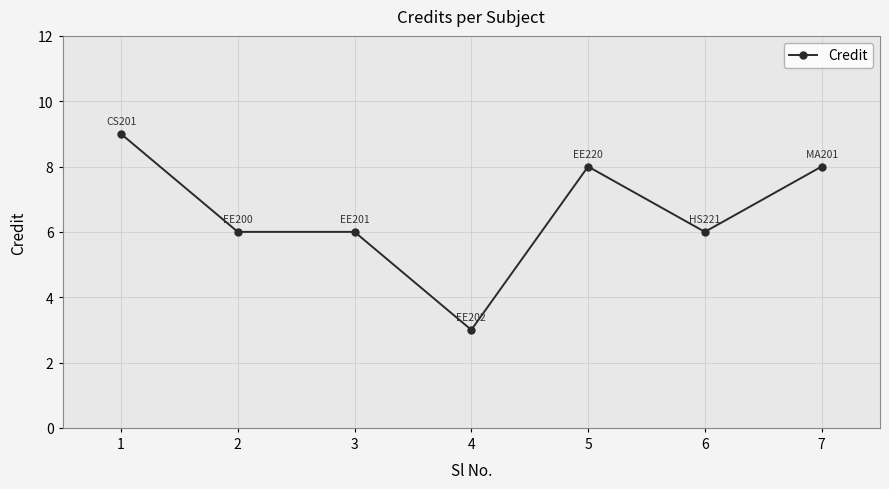

Reading right to left, what are all the values shown in this chart?

7=8	6=6	5=8	4=3	3=6	2=6	1=9